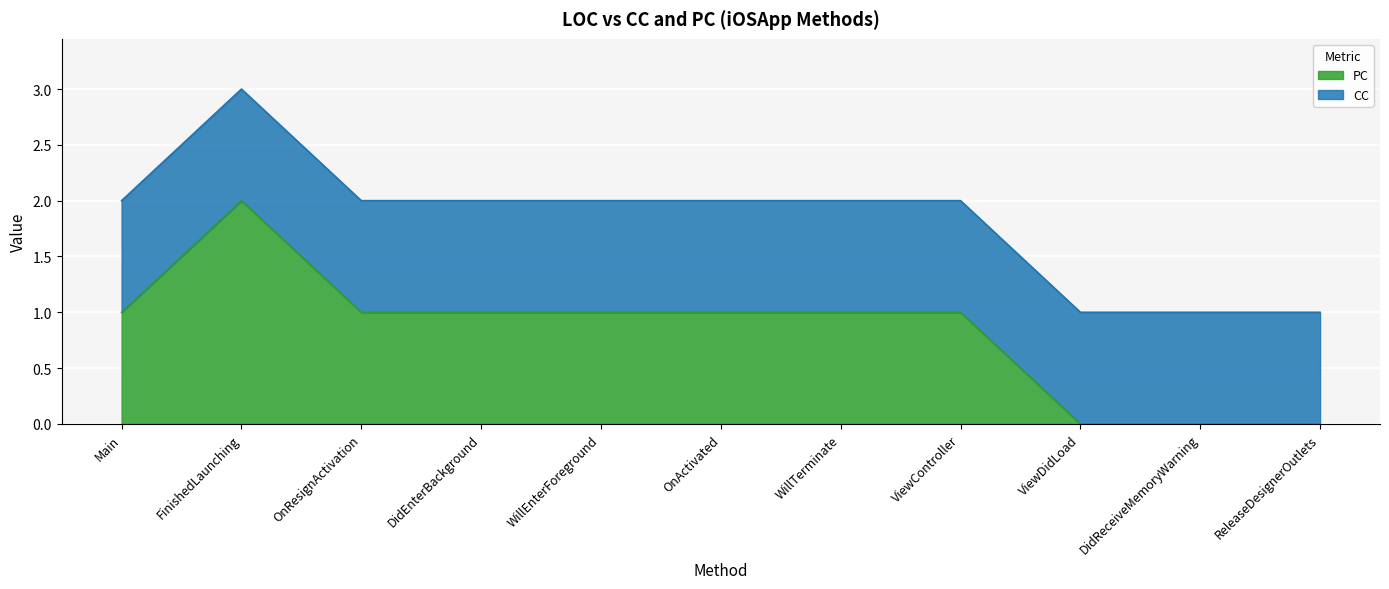

Does the chart display data point markers on the line(s)?

No